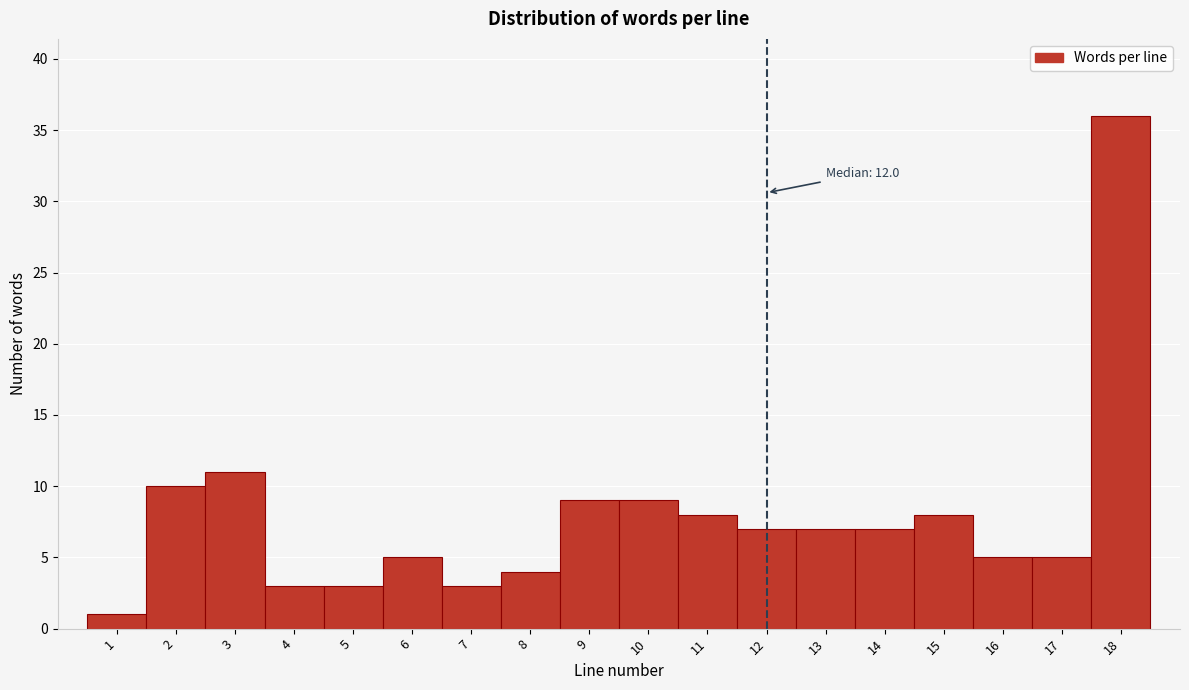

Which range on the x-axis has the tallest bar?

17.5 to 18.5